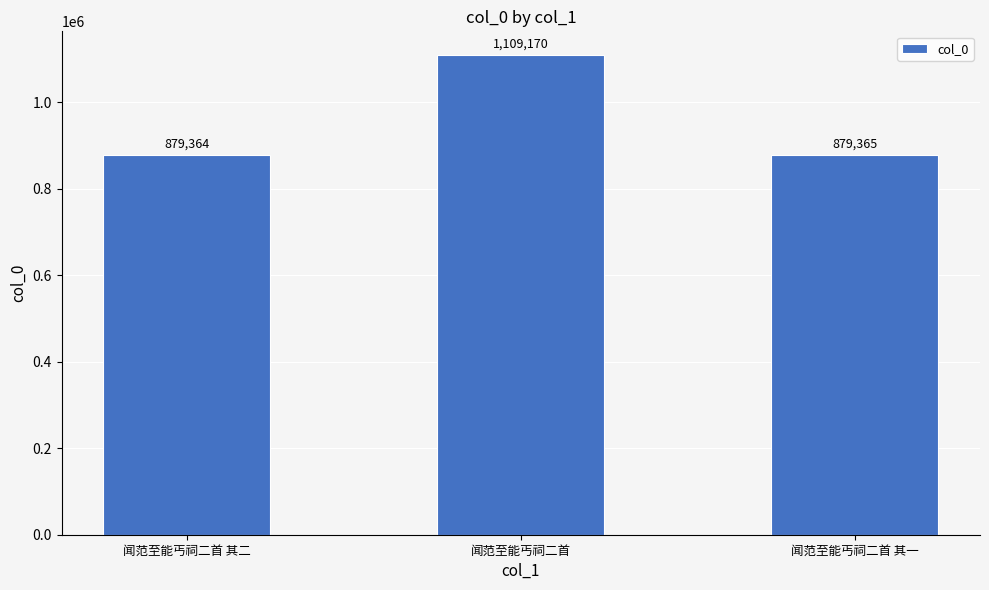

What is the average value?

955966